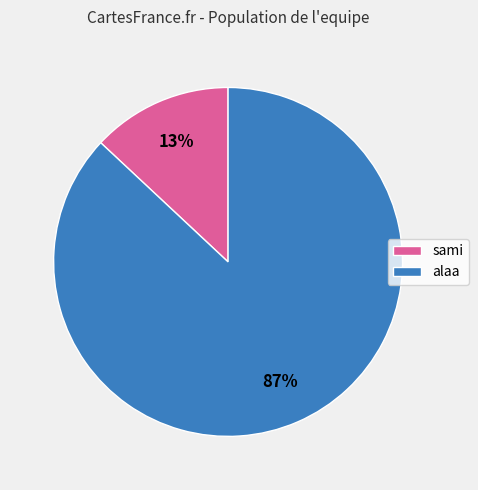

Which slice is the largest?

alaa